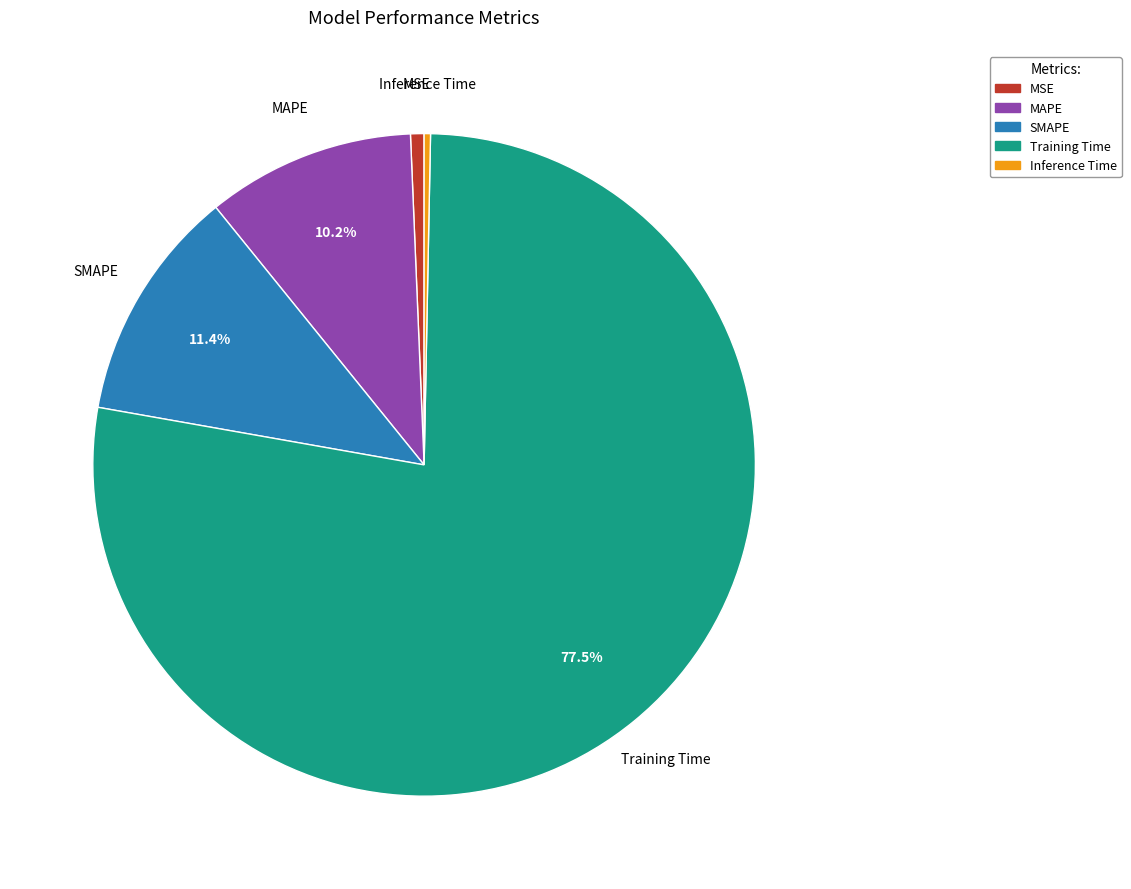

How much of the chart is everything except SMAPE?

88.6%